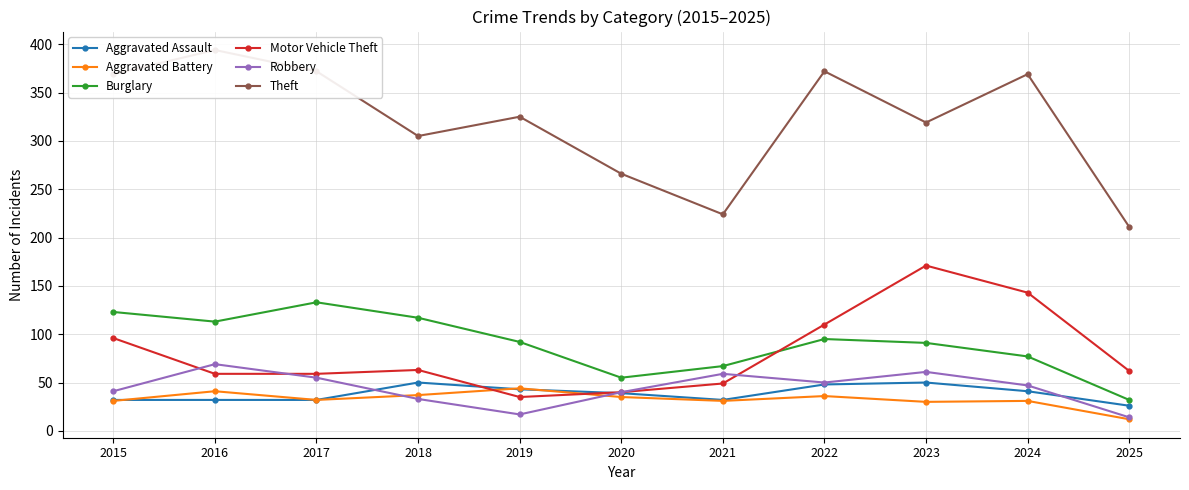

At which label is Motor Vehicle Theft closest to 103?

2015